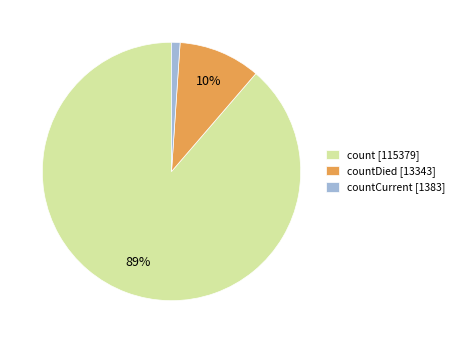

How many segments does this pie chart have?

3